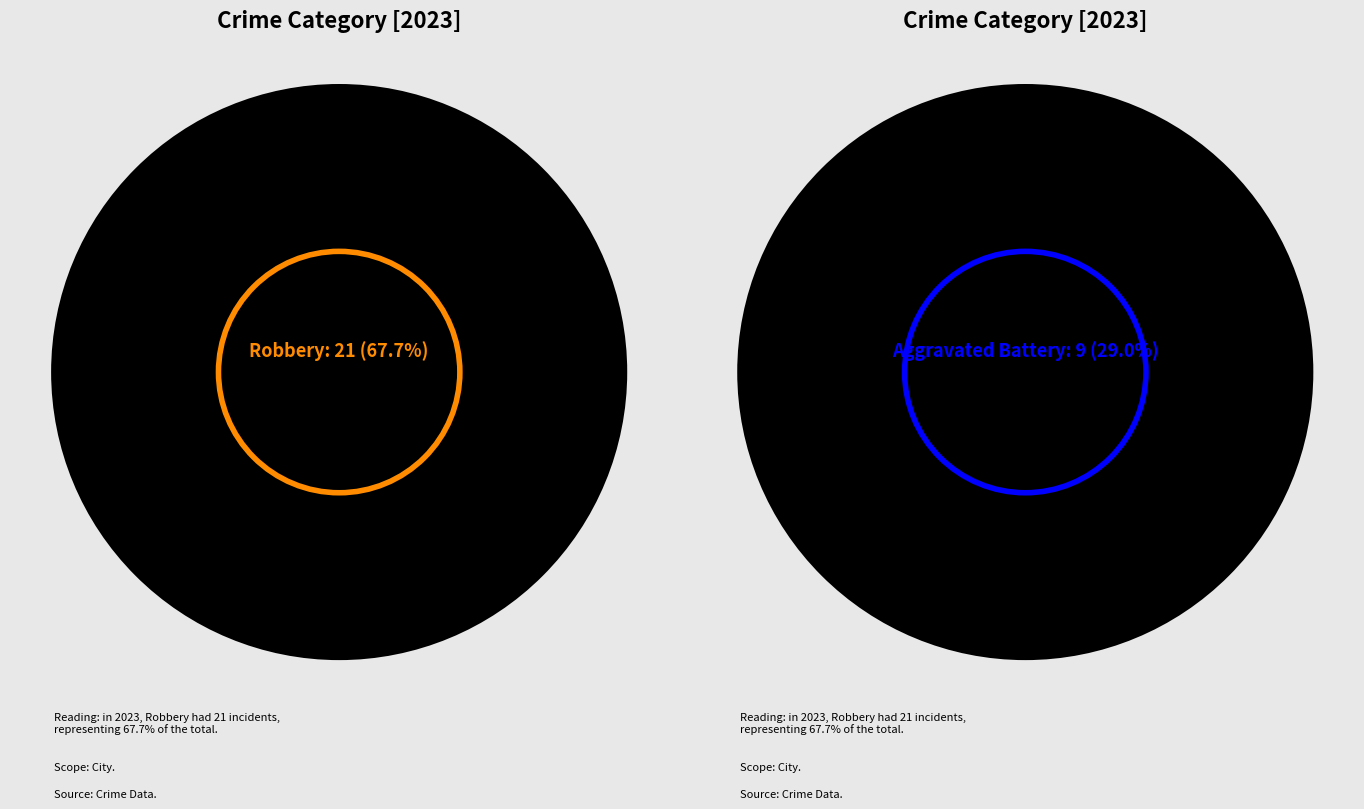

What is the largest slice in the pie chart?

Robbery